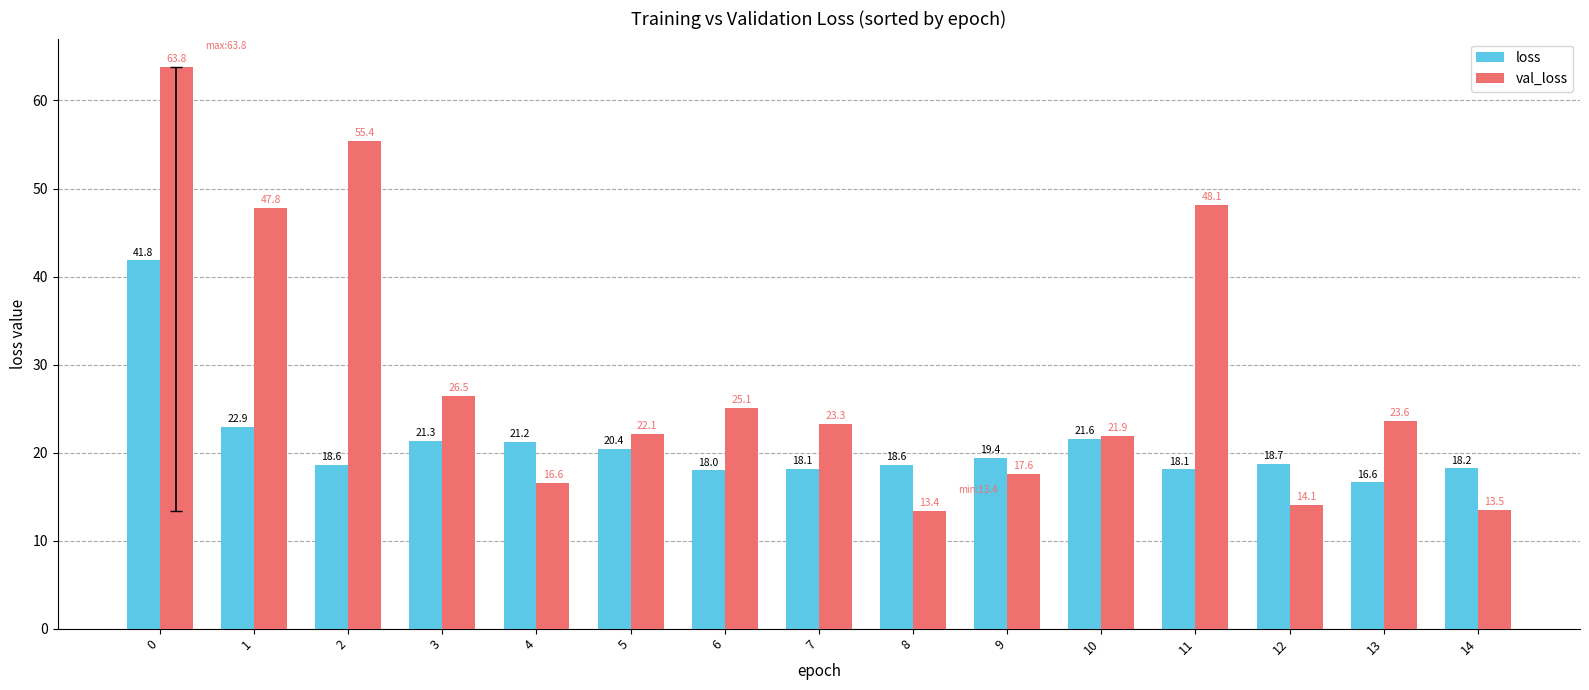

Does the chart contain stacked bars?

No